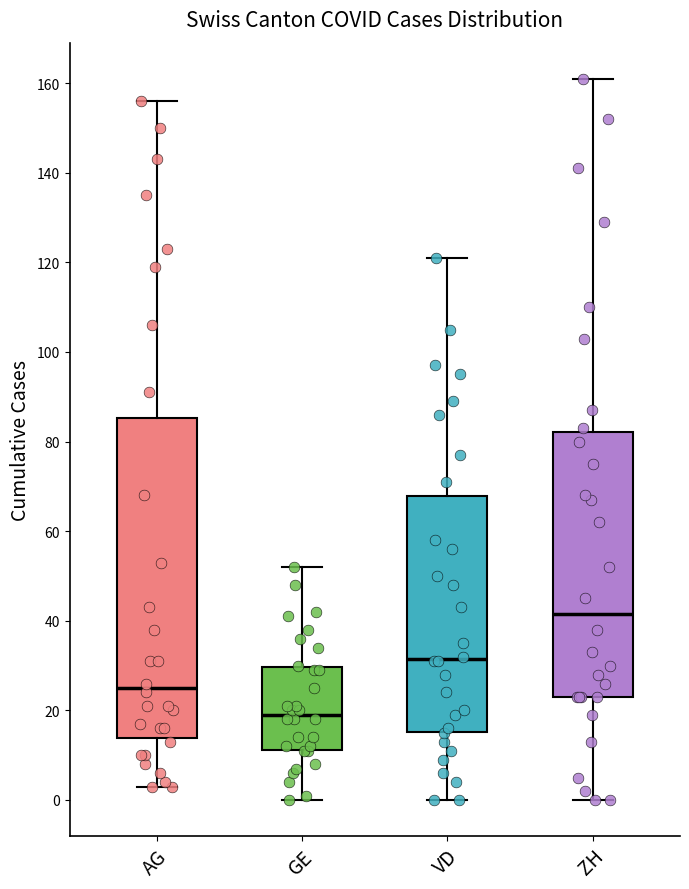

Reading left to right, read every box against the y-axis: the position of its median line, the range the box covers, and the ends of its whiskers. The values are not printed on the chart, so give them approximately, as read against the axis.

AG: median 26, box 14 to 86, whiskers 4 to 156
GE: median 20, box 12 to 30, whiskers 0 to 52
VD: median 32, box 16 to 68, whiskers 0 to 122
ZH: median 42, box 24 to 82, whiskers 0 to 162